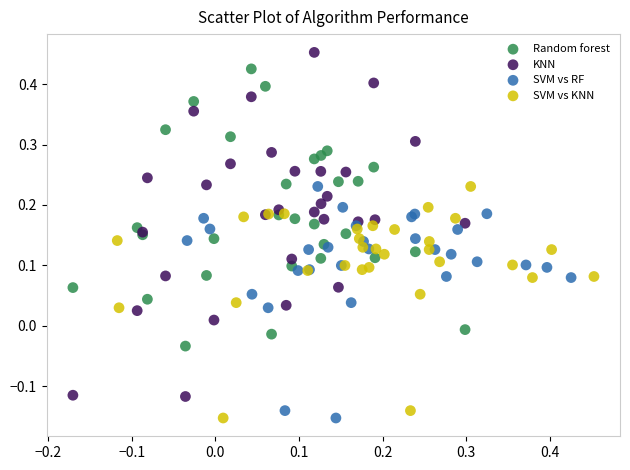

Which series reaches the maximum Y coordinate?

KNN